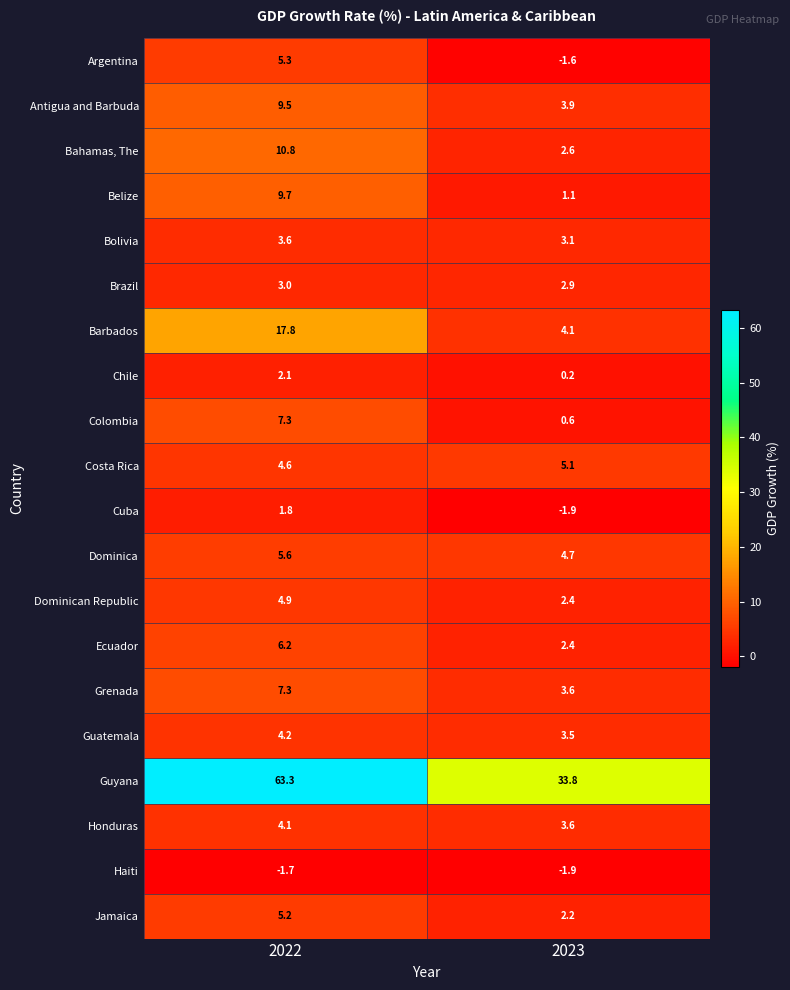

Which series has the widest spread of values?

Guyana